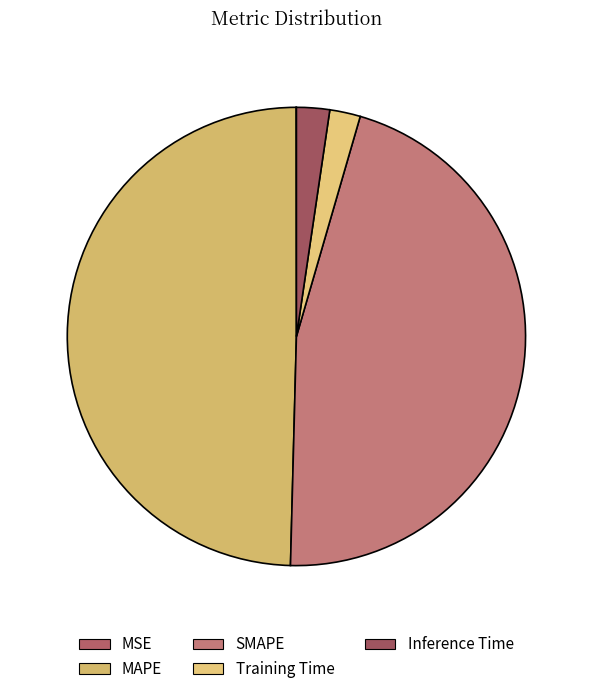

To the nearest percent, what portion does Training Time represent?

2%